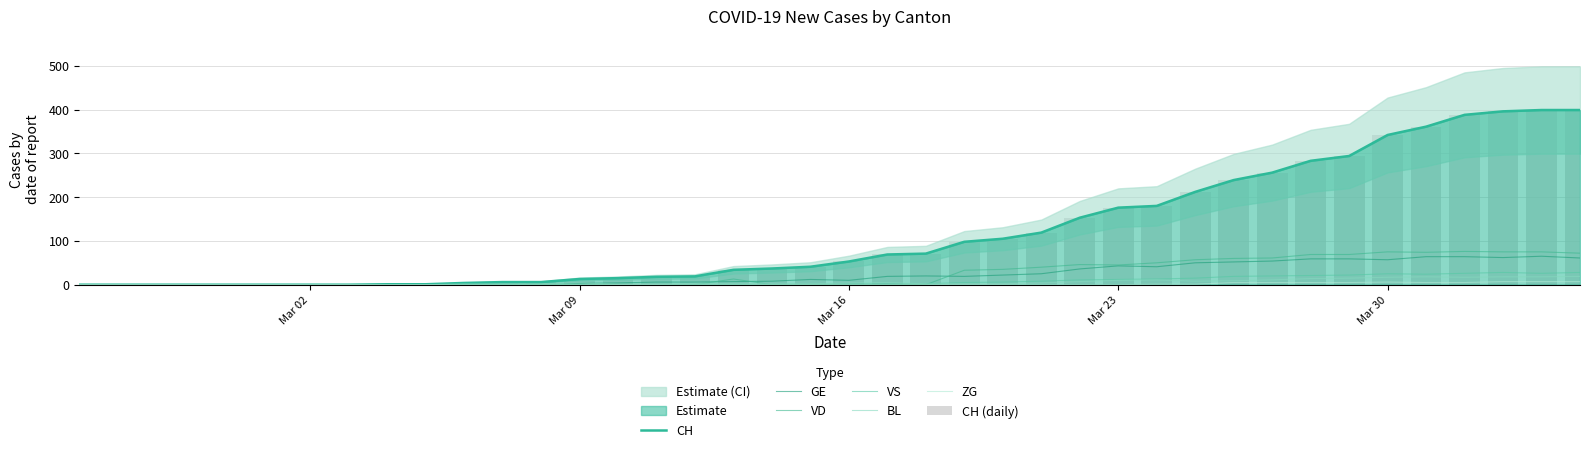

Rank the series at 2020-03-22 from highest to lowest value.

CH, VD, GE, VS, BL, ZG